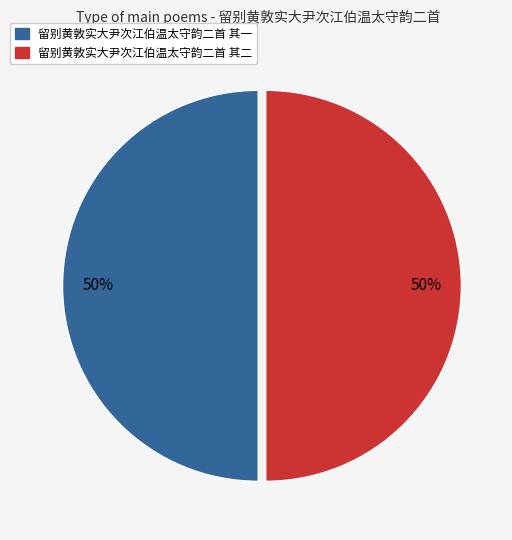

To the nearest percent, what is the combined percentage of 留别黄敦实大尹次江伯温太守韵二首 其二 and 留别黄敦实大尹次江伯温太守韵二首 其一?

100%